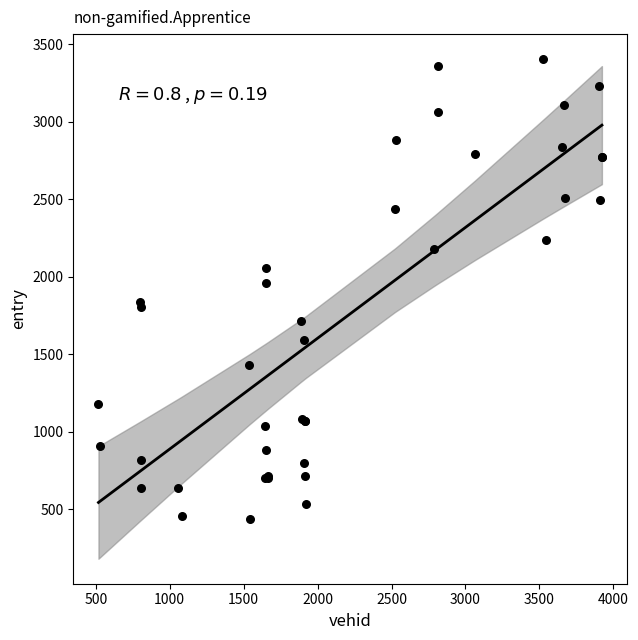

What Y value in the scatter plot is closest to 1920?

1958.1